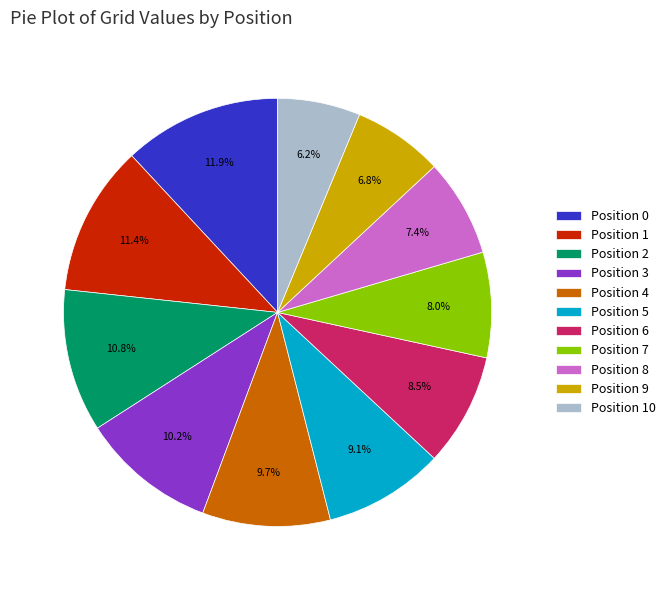

What percentage is NOT represented by Position 0?

88.1%